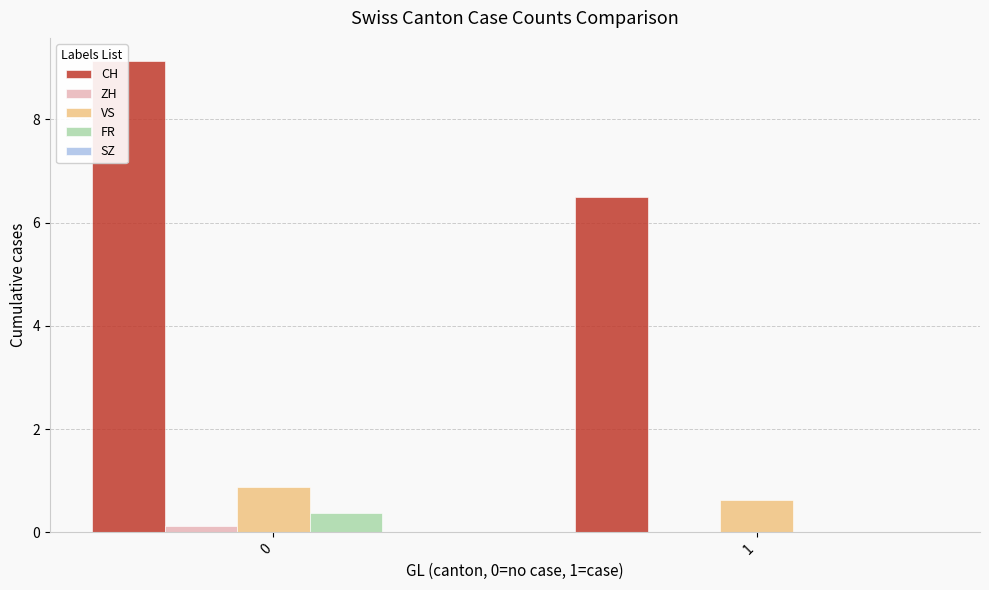

The ZH series shows 0.0 at 1. True or false?

True